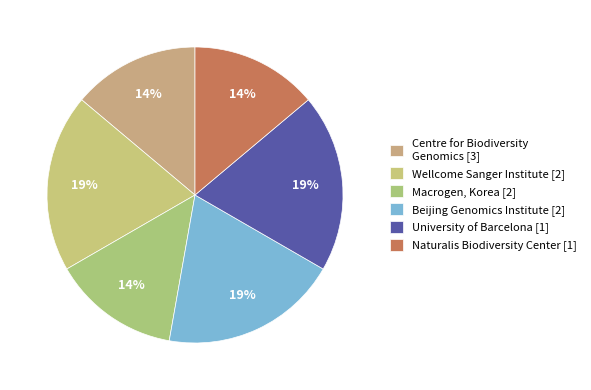

Is there any slice that represents more than half of the pie?

No